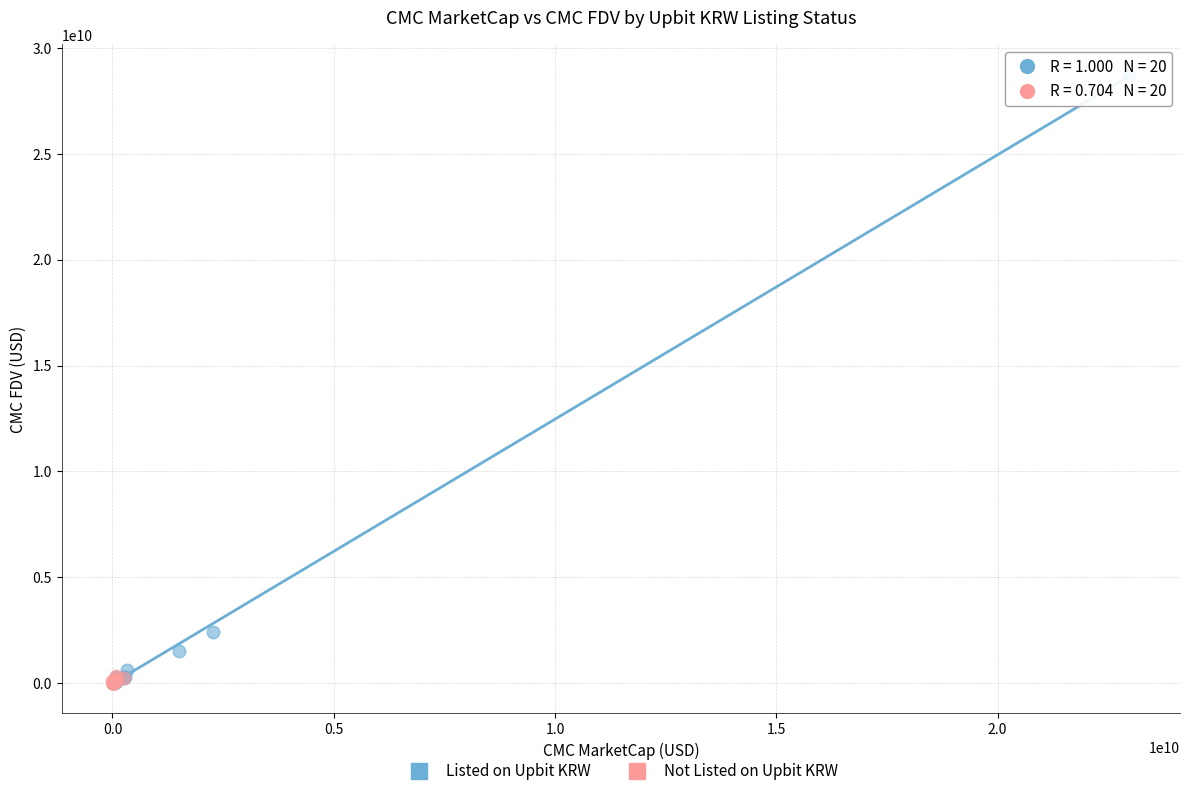

Which series contains the highest Y value?

Listed on Upbit KRW